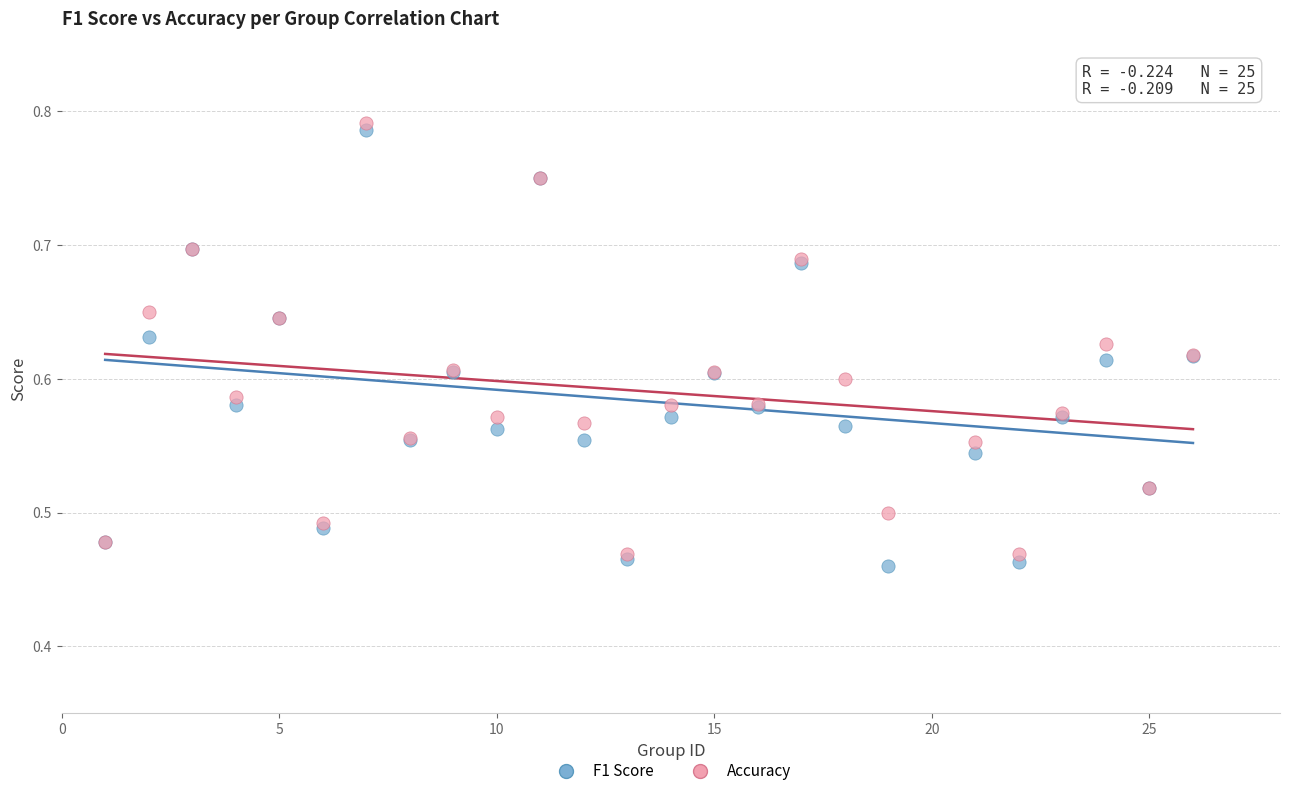

Which series reaches the minimum Y coordinate?

F1 Score